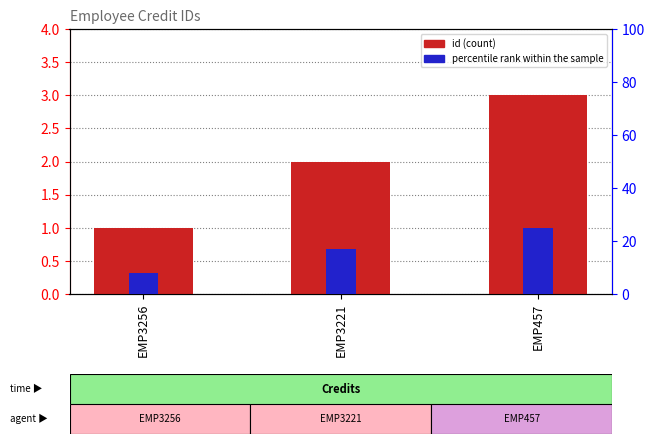

Which has a higher value, EMP3221 or EMP3256?

EMP3221